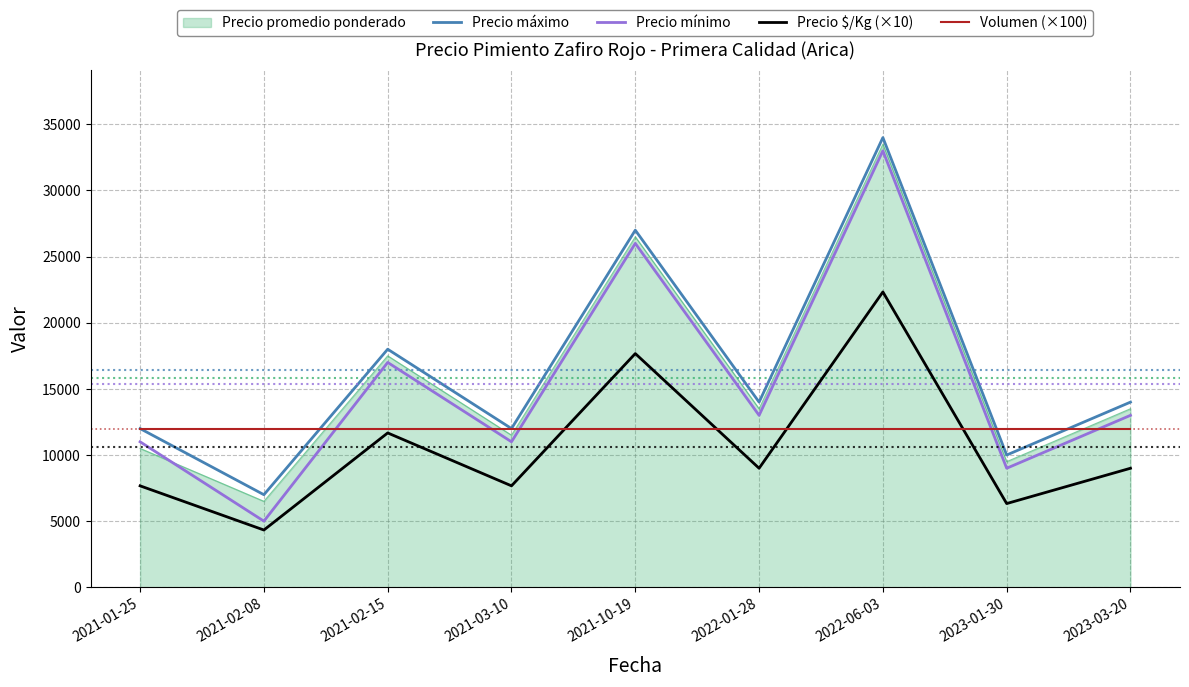

What is the highest value of the Precio $/Kg (×10) series?

22330